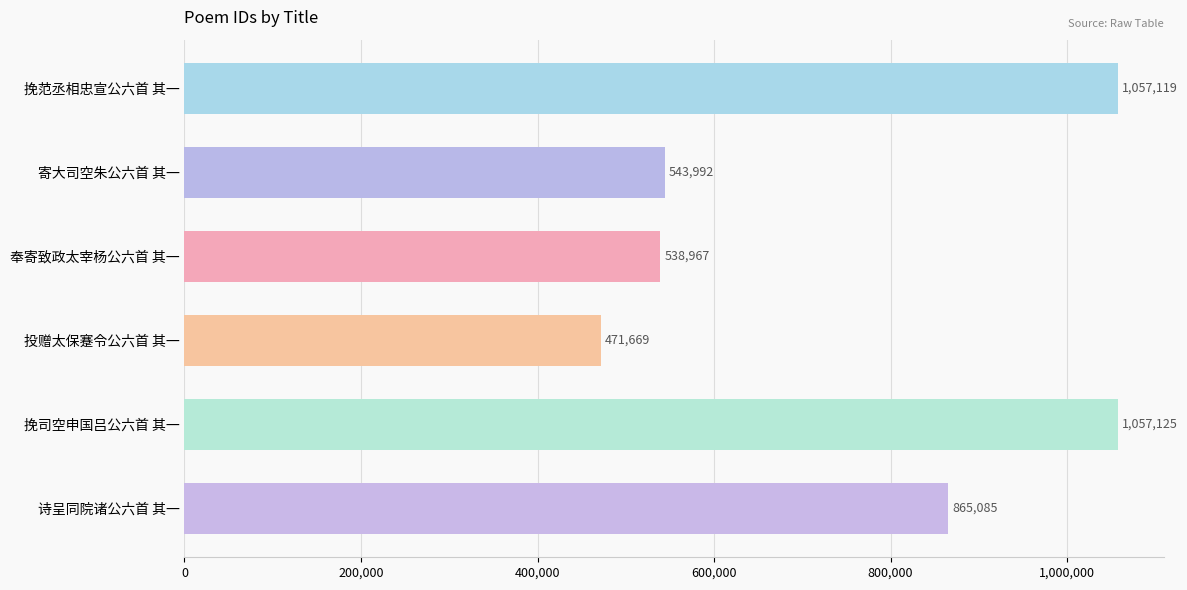

How many bars are there in total?

6